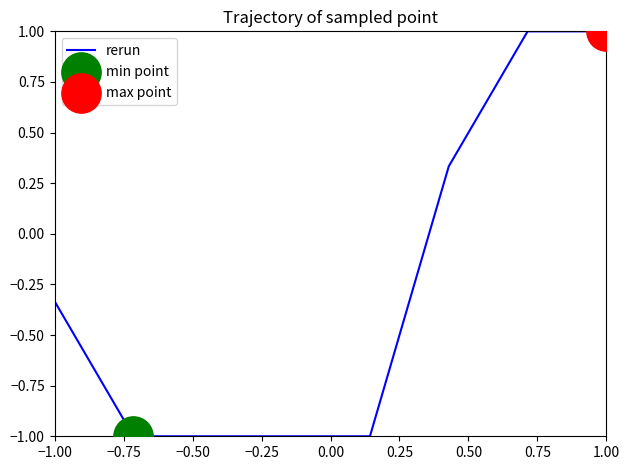

What is the smallest value displayed?

-1.0